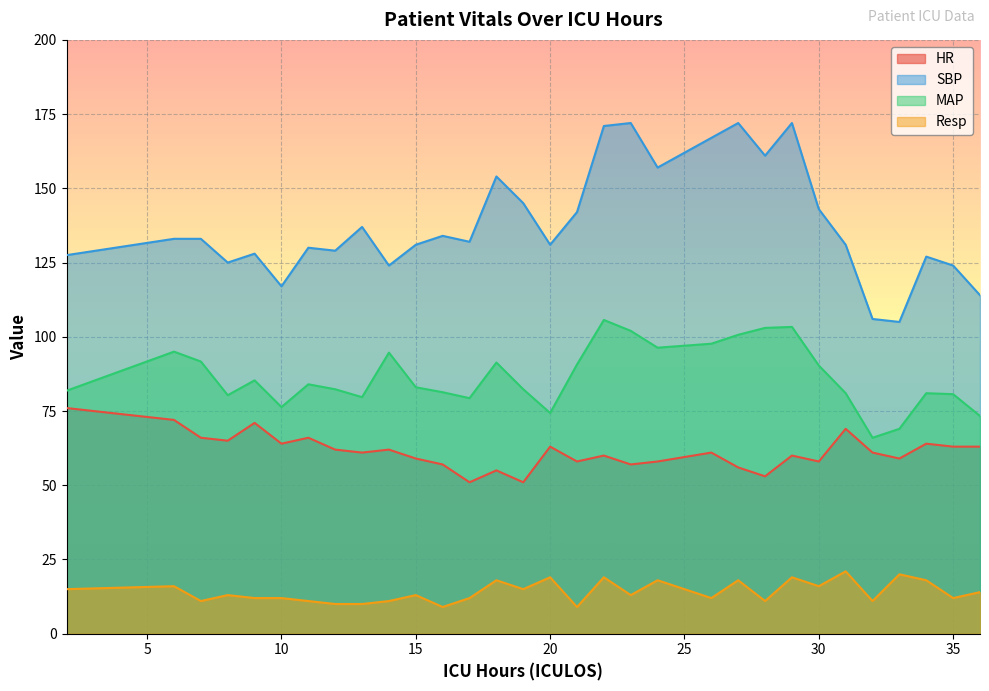

Count the number of data series in this chart.

4